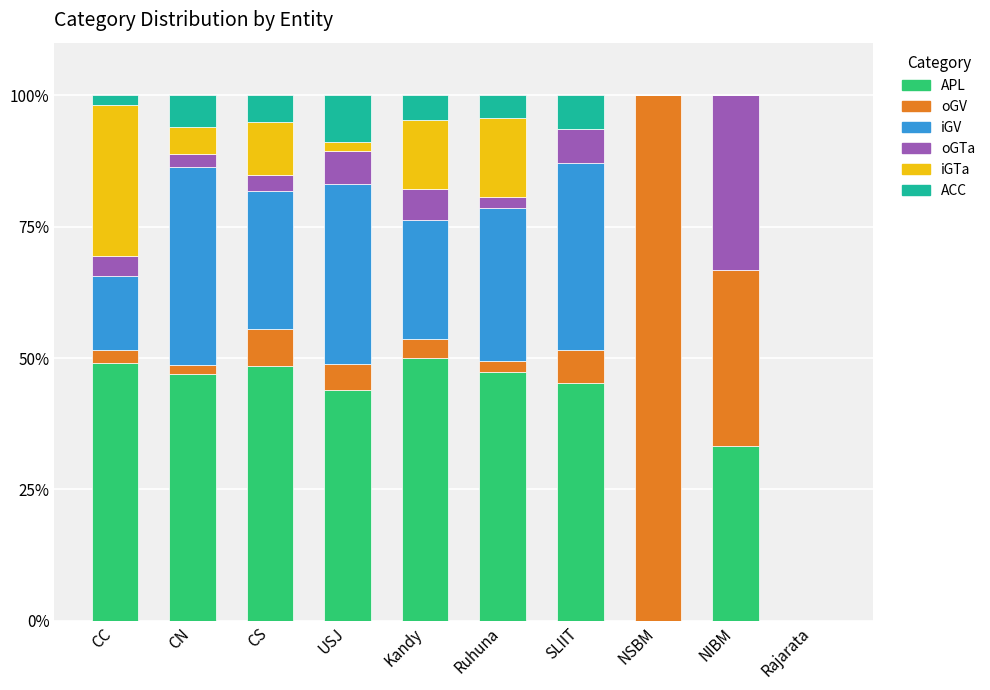

What is the maximum value for APL?

50.0